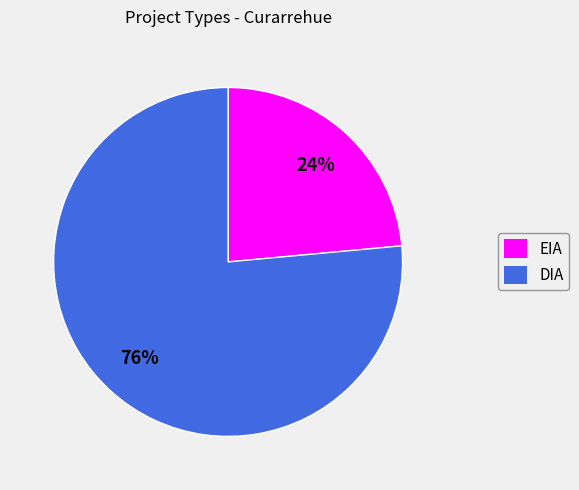

Which category has the biggest portion of the pie?

DIA